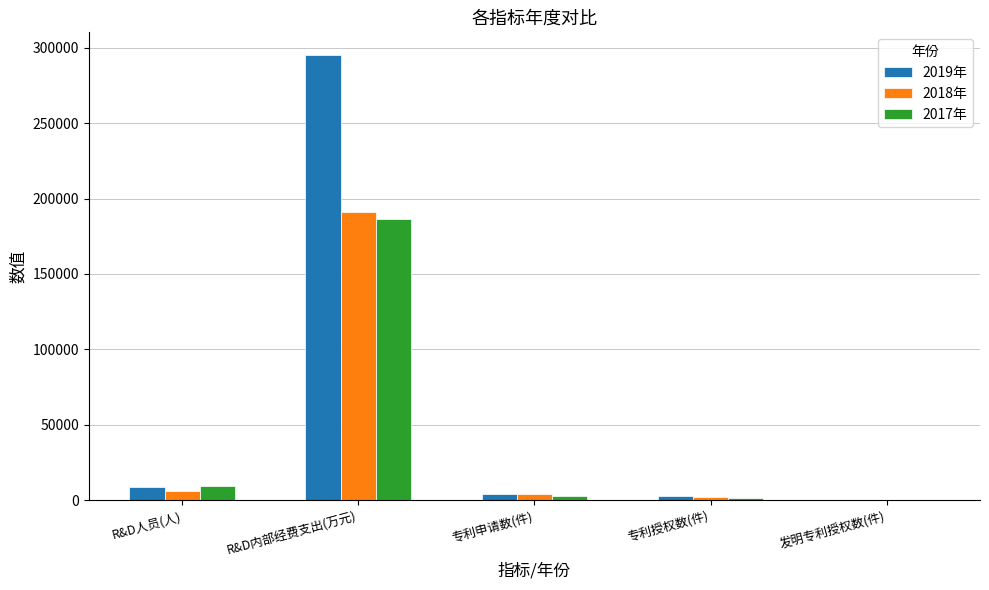

The 2019年 series shows 295297 at R&D内部经费支出(万元). True or false?

True